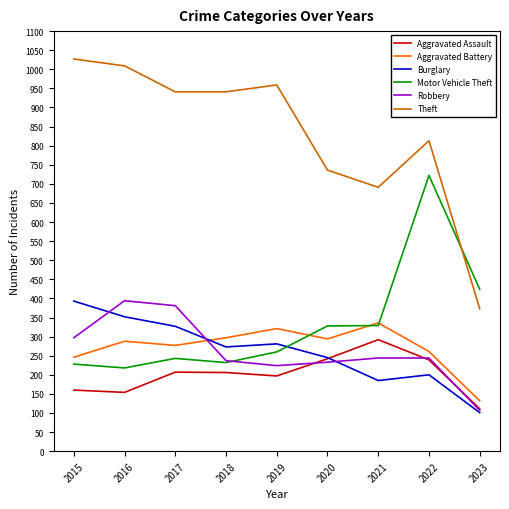

Which series changed the most between 2015 and 2021?

Theft